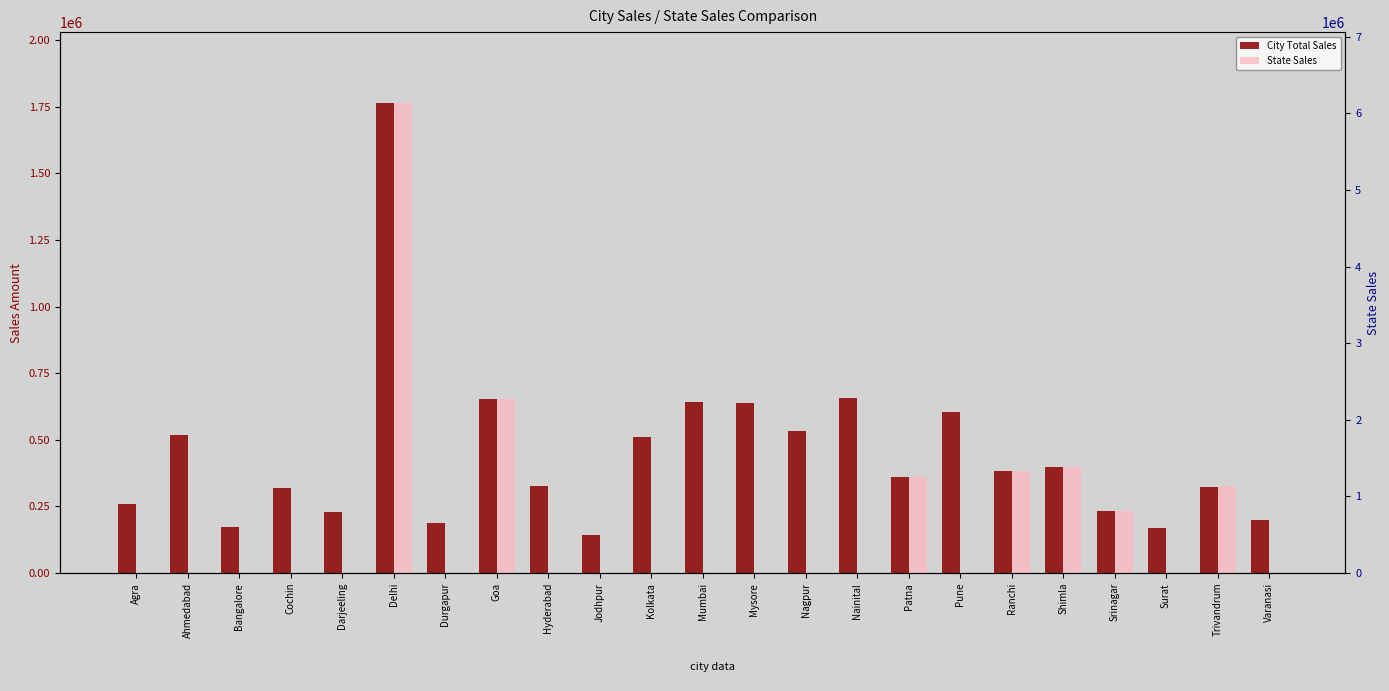

At which category does the chart reach its minimum across all series?

Agra